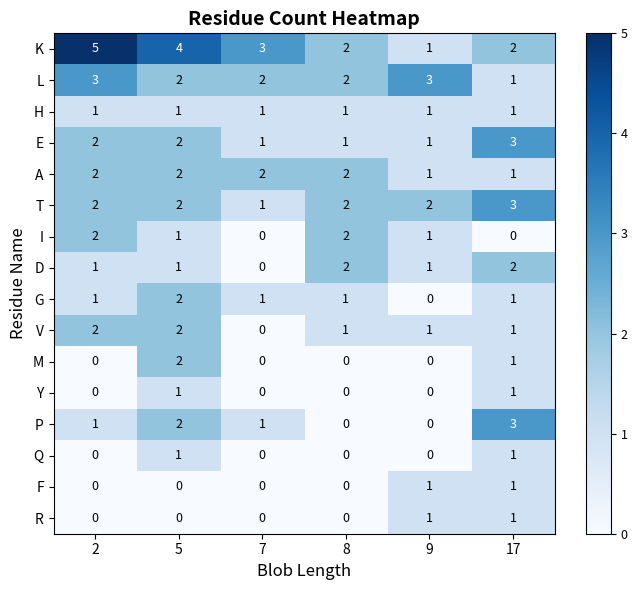

At which label does P reach its peak?

17